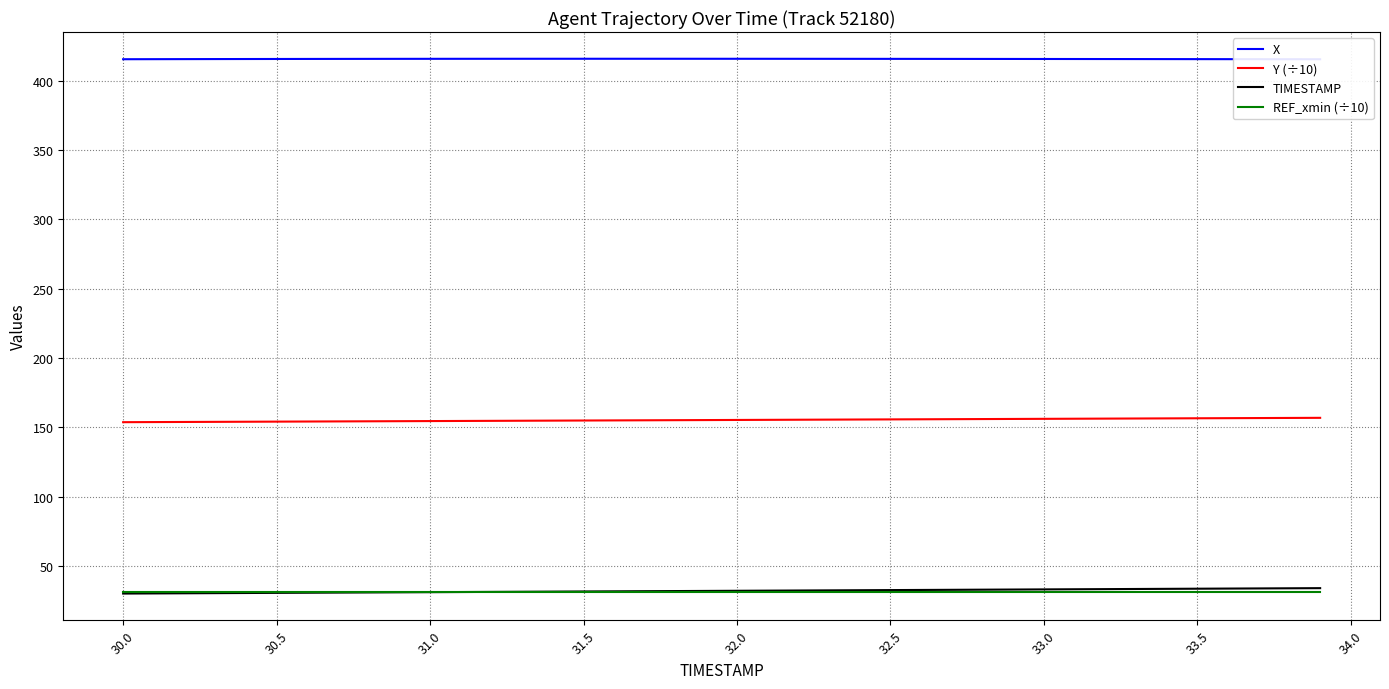

List the series in order of their peak value, highest first.

X, Y (÷10), TIMESTAMP, REF_xmin (÷10)